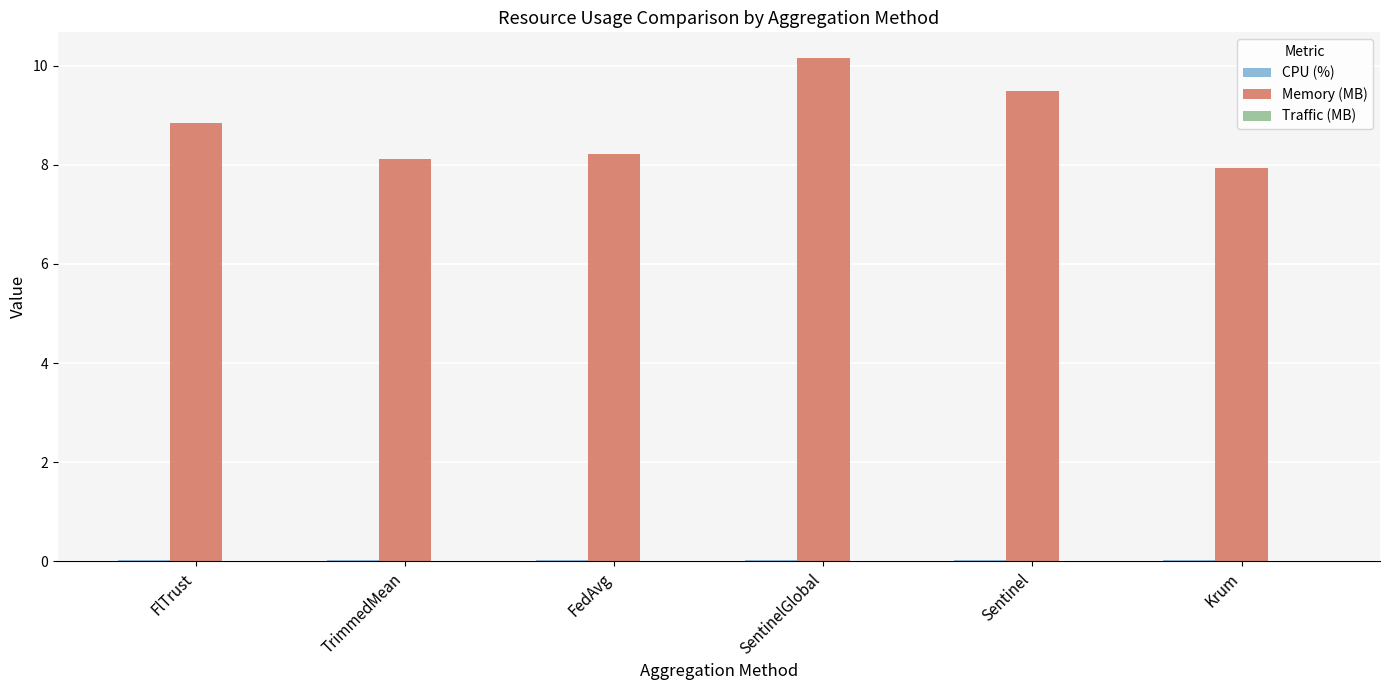

What is the greatest value displayed?

10.2